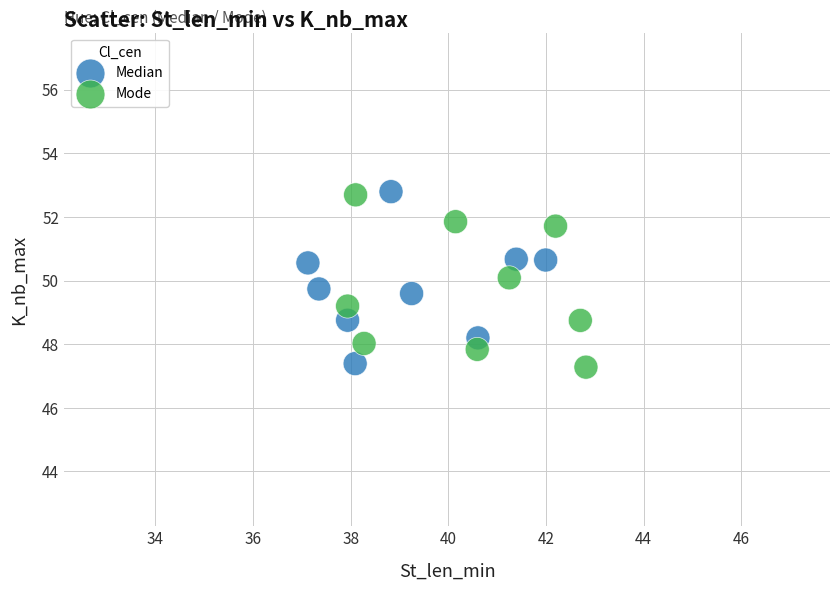

What are all the series names shown in the legend?

Median, Mode